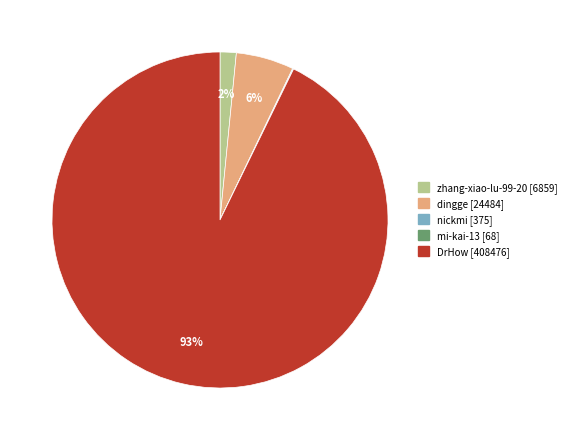

To the nearest percent, what is the difference between the dingge [24484] and zhang-xiao-lu-99-20 [6859] slice percentages?

4%